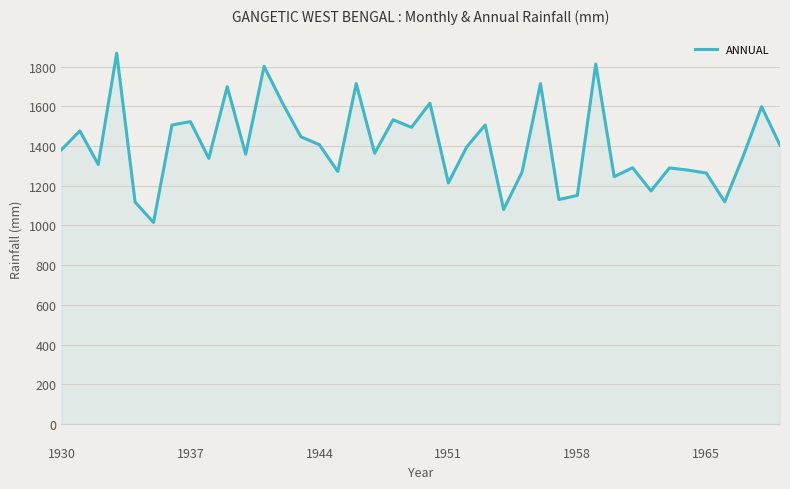

What is the minimum value shown in the chart?

1015.1